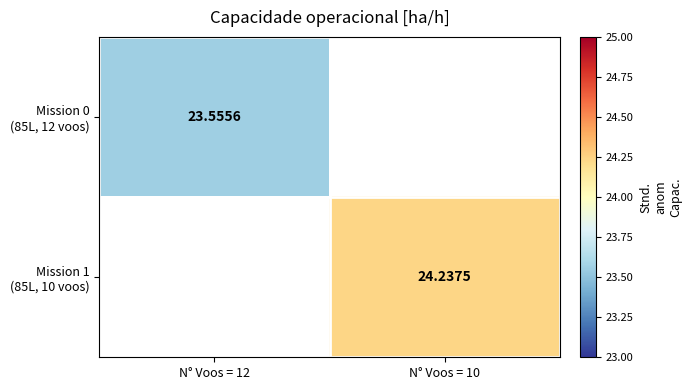

What is the approximate value of Mission 0 (85L, 12 voos) at N° Voos = 12?

23.6